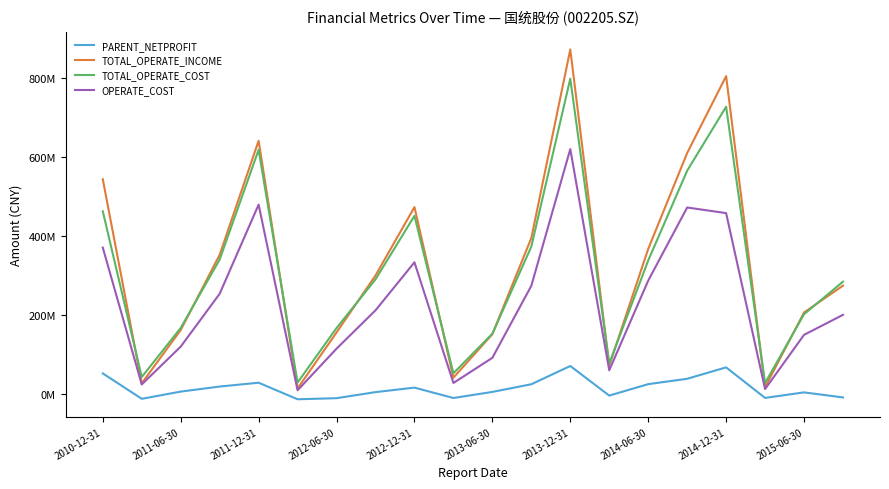

Reading left to right, transcribe all the data shown in this chart.

PARENT_NETPROFIT: 52007944.2	-12193040.5	6023051.9	18810034.1	28484607.7	-13334147.1	-10608894.1	4685634.6	16078161.7	-10168567.9	5219091.1	24602808.5	70789371.5	-4034656.1	24844216.4	38433340.4	67264431.7	-9931638.0	4046165.2	-8700330.1
TOTAL_OPERATE_INCOME: 542757392.3	26904404.9	161730333.8	351787794.2	640145903.6	13960307.9	155472825.2	299485265.3	472360557.4	41216831.8	151207312.6	394243499.2	870972272.0	71797108.3	366590003.1	609135047.0	803447558.8	17154701.6	205970248.2	273864638.1
TOTAL_OPERATE_COST: 461899678.7	42848757.9	166904224.9	339768722.4	617296619.5	28894085.4	166682343.2	289634954.0	450410633.8	52359126.0	152272019.8	372499204.8	796932524.2	76792186.4	337418030.2	564383245.1	726029139.8	27469037.5	201653195.5	283942513.9
OPERATE_COST: 370037087.6	24083081.0	119675169.6	253309640.2	478681139.9	9376888.8	114509001.3	211445567.9	332876256.1	27845993.6	91401277.6	273487599.5	619006522.8	59901598.1	286496900.8	471416799.7	457203573.3	12401038.5	149482789.1	200062912.0